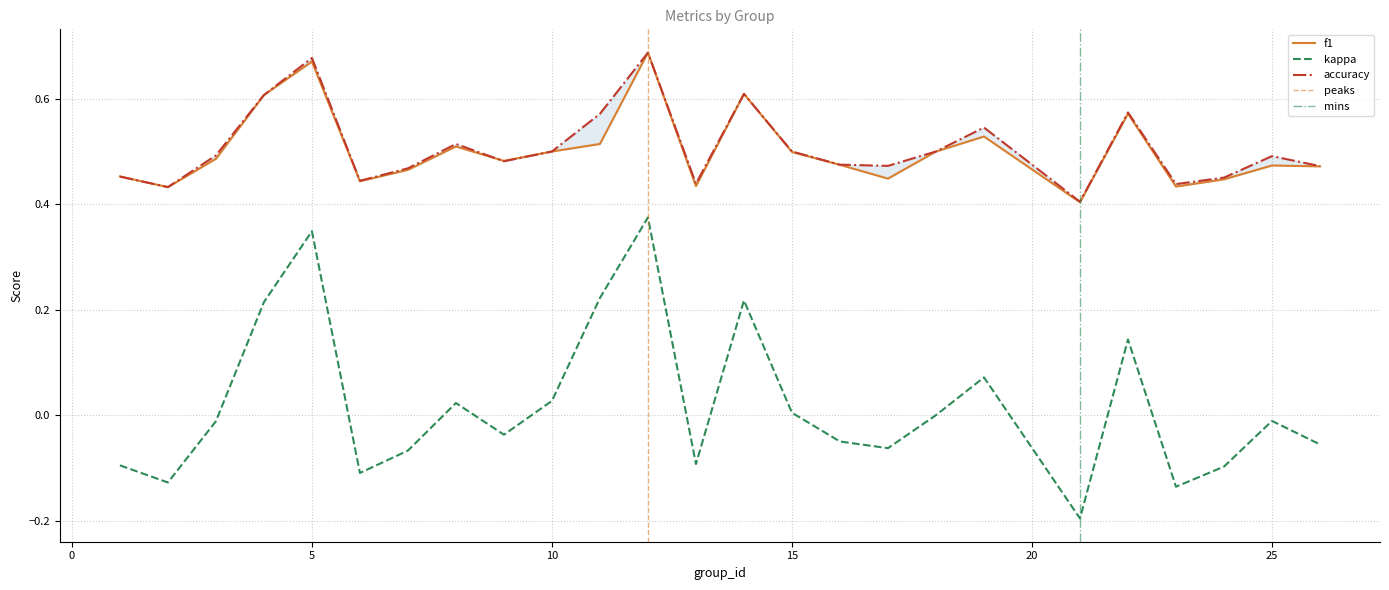

At which label is kappa closest to 0?

18